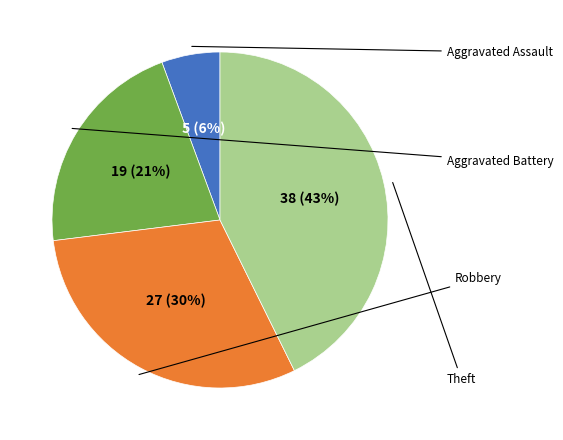

To the nearest percent, what is the difference between the largest and smallest slice percentages?

37%